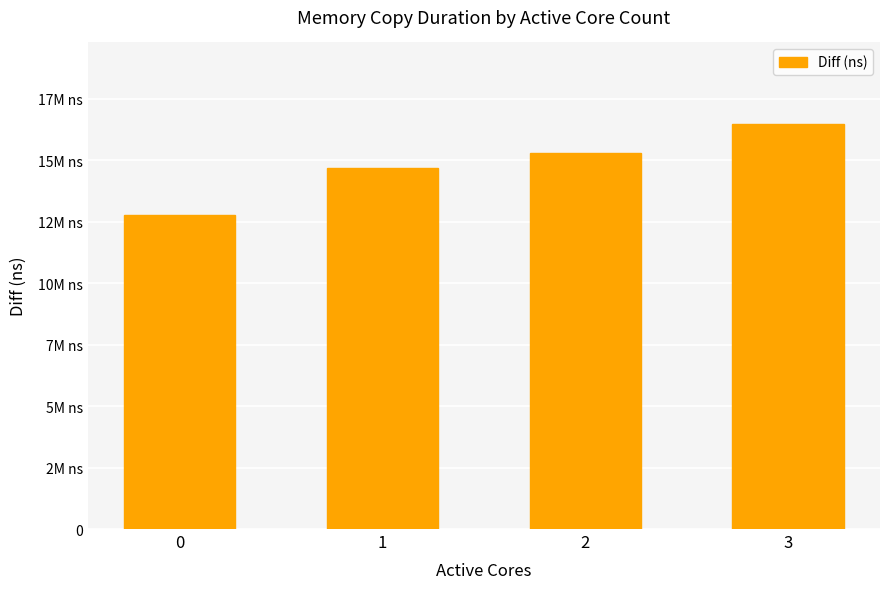

What is the change in value from 2 to 3?

+1217352